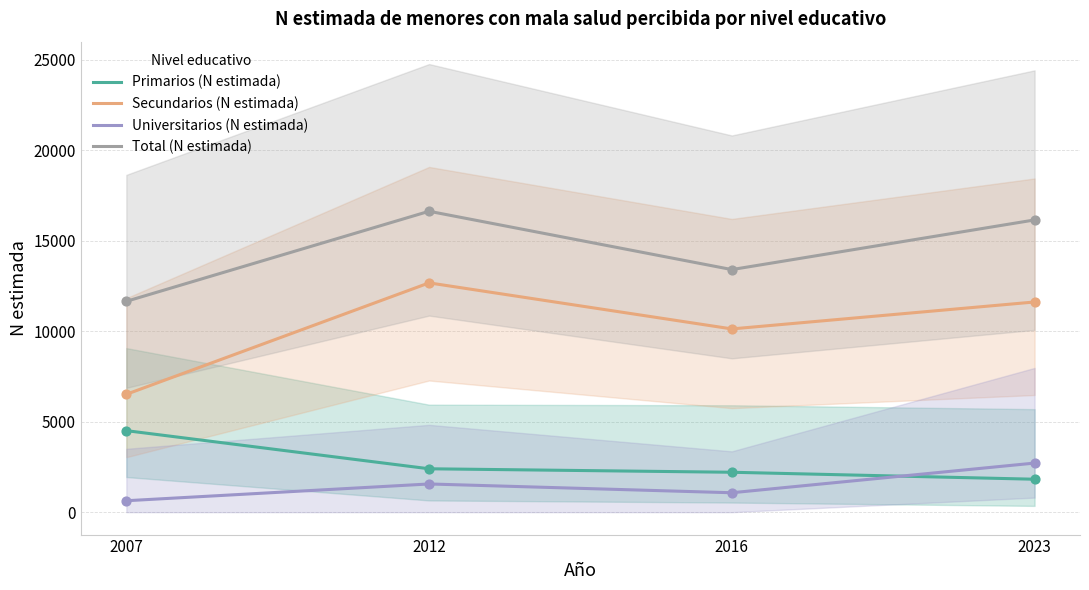

Which series reaches the maximum Y coordinate?

Total (N estimada)